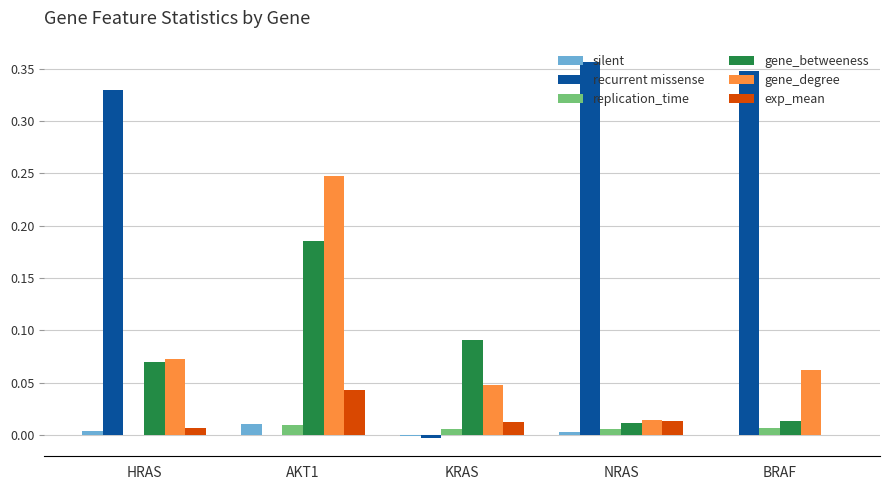

How many groups of bars are there?

5